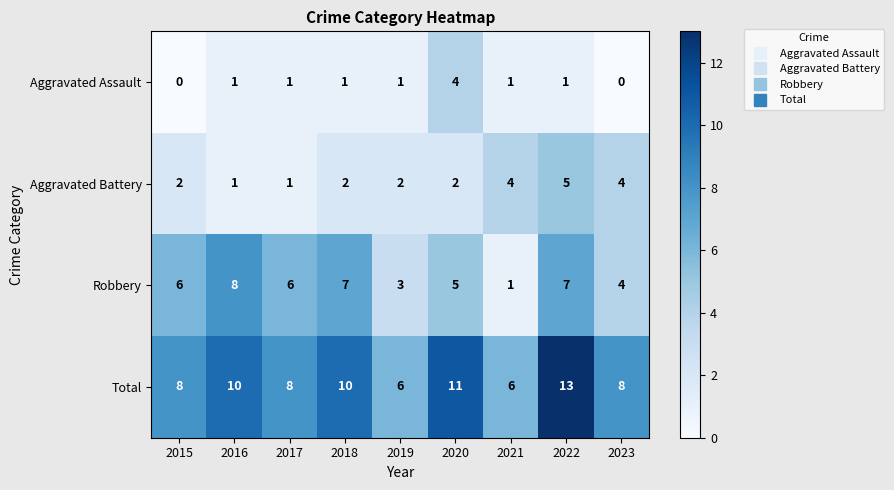

What is the total value across all series at 2016?

20